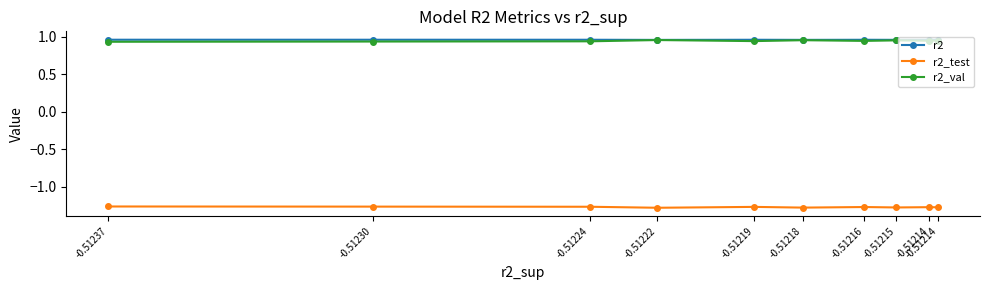

Rank the series at -0.51215 from highest to lowest value.

r2, r2_val, r2_test